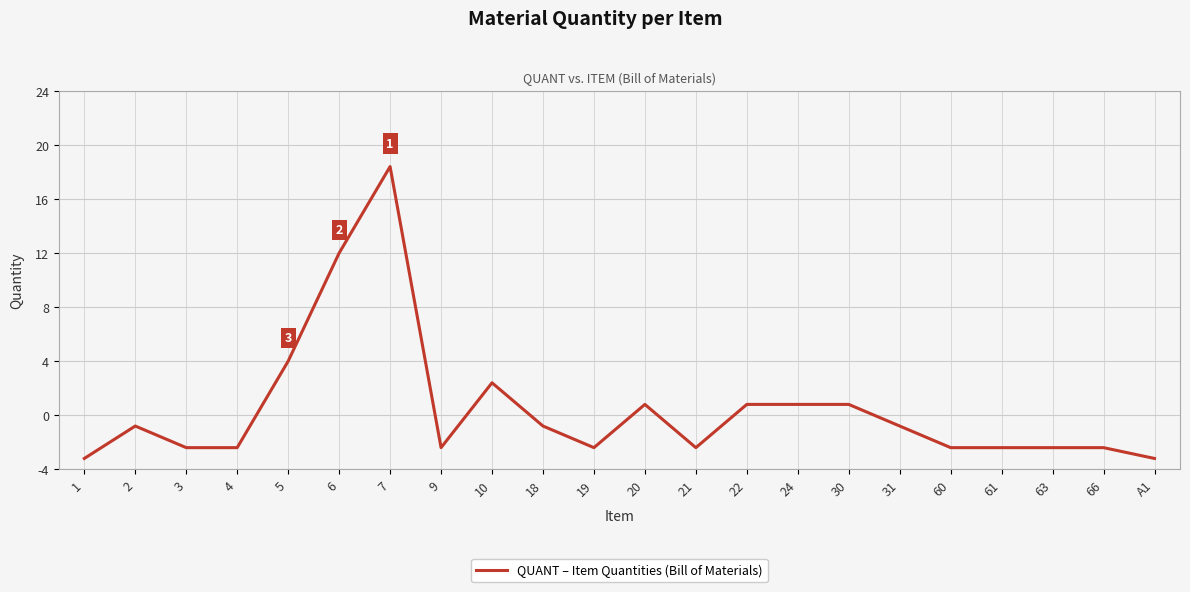

What is the label of the 3rd point from the left?

3